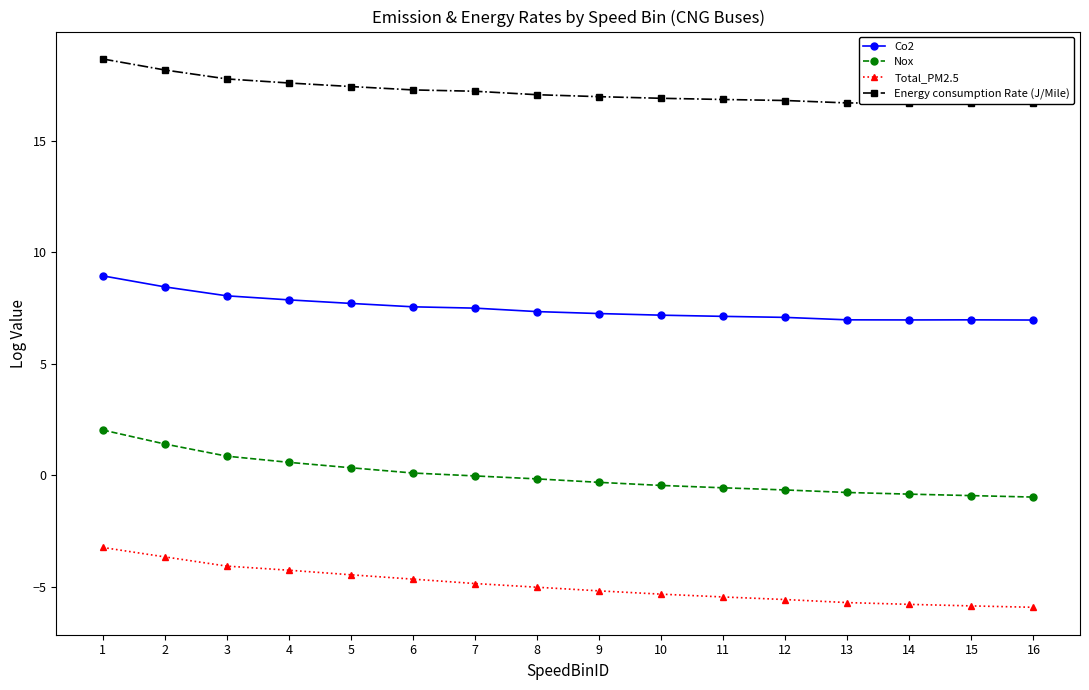

Count the number of categories in the chart.

16